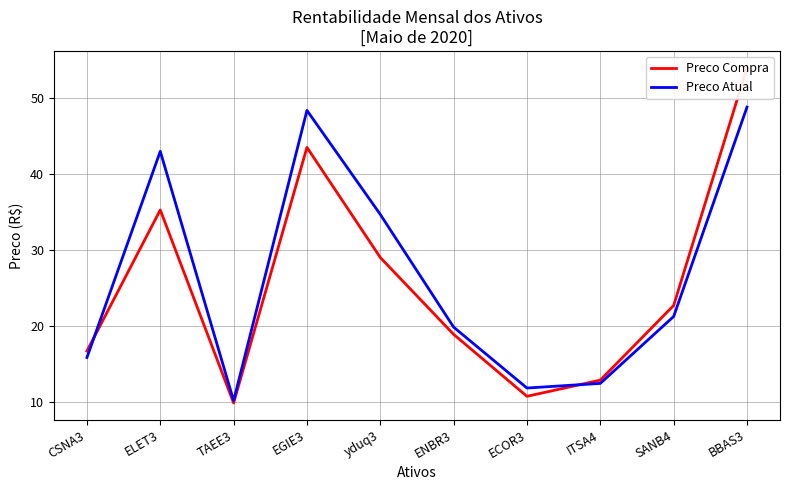

Reading left to right, transcribe all the data shown in this chart.

Preco Compra: CSNA3=16.7	ELET3=35.2	TAEE3=9.9	EGIE3=43.5	yduq3=29.0	ENBR3=18.9	ECOR3=10.8	ITSA4=12.9	SANB4=22.7	BBAS3=53.9
Preco Atual: CSNA3=15.9	ELET3=43.0	TAEE3=10.2	EGIE3=48.3	yduq3=34.7	ENBR3=19.9	ECOR3=11.8	ITSA4=12.5	SANB4=21.2	BBAS3=48.8